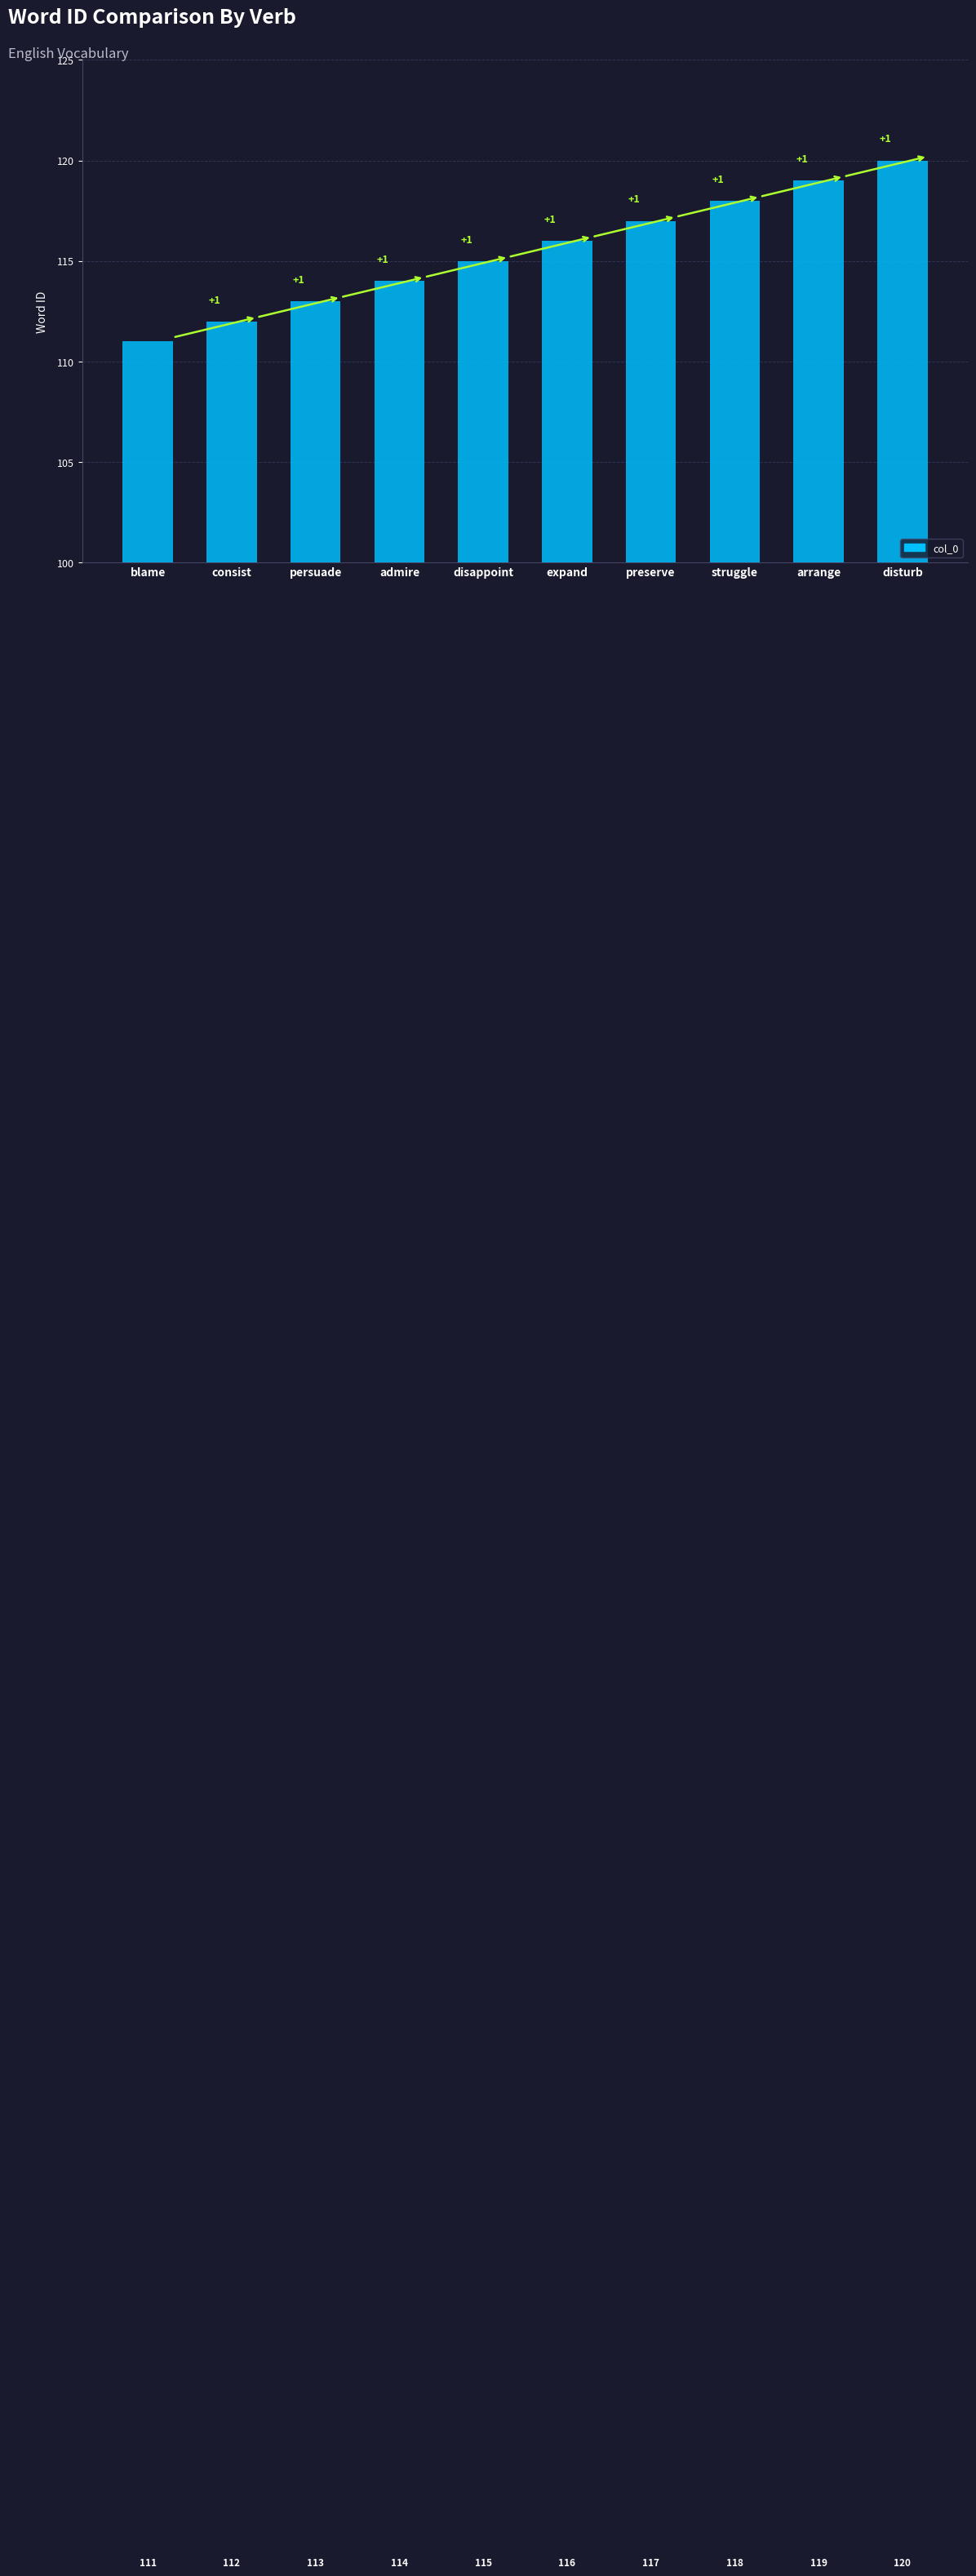

What is the ratio of the value at disappoint to the value at disturb?

1.0